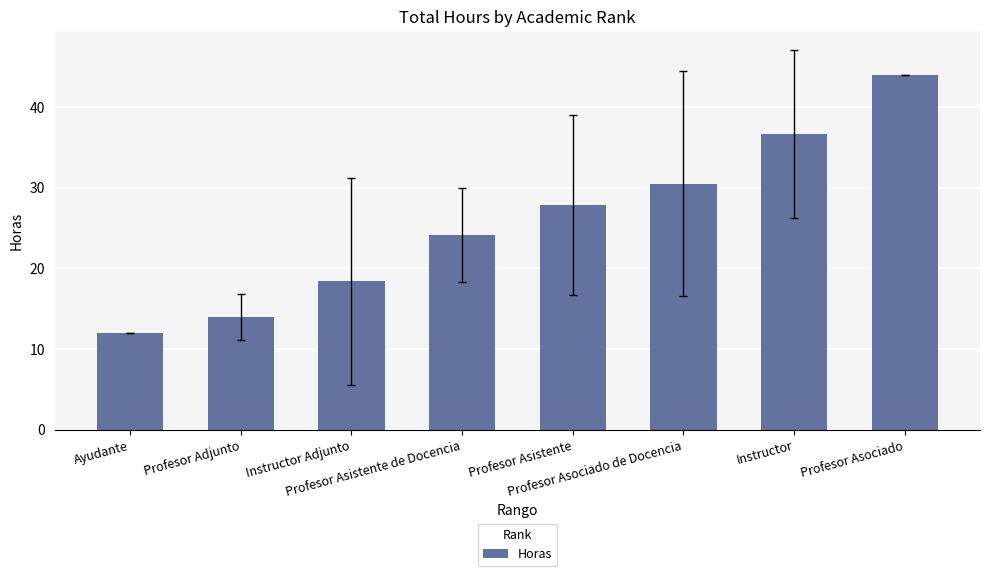

Reading left to right, extract all data points from this chart.

12.0	14.0	18.4	24.1	27.8	30.5	36.7	44.0